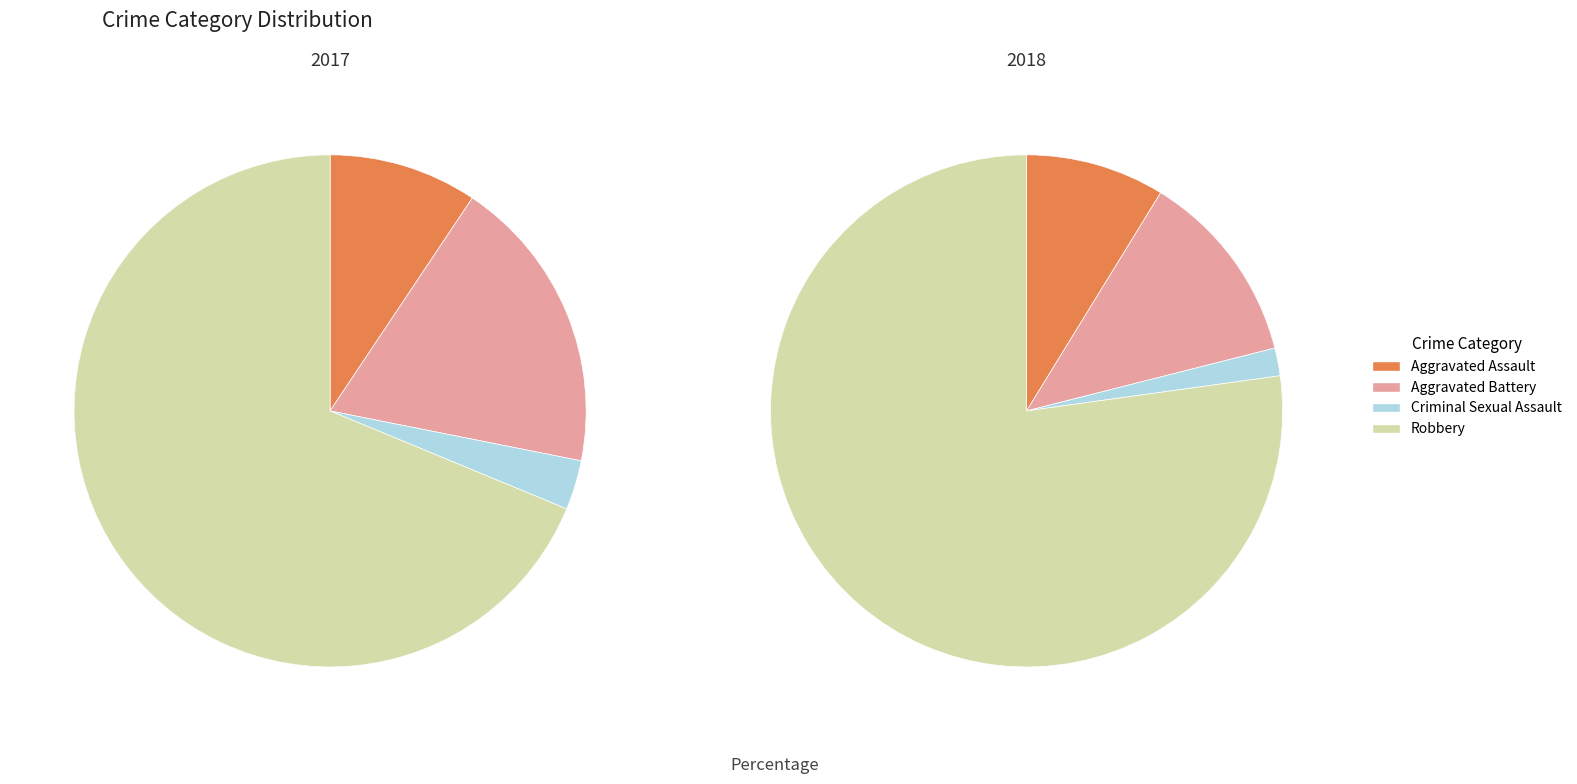

What is the smallest slice in the pie chart?

2